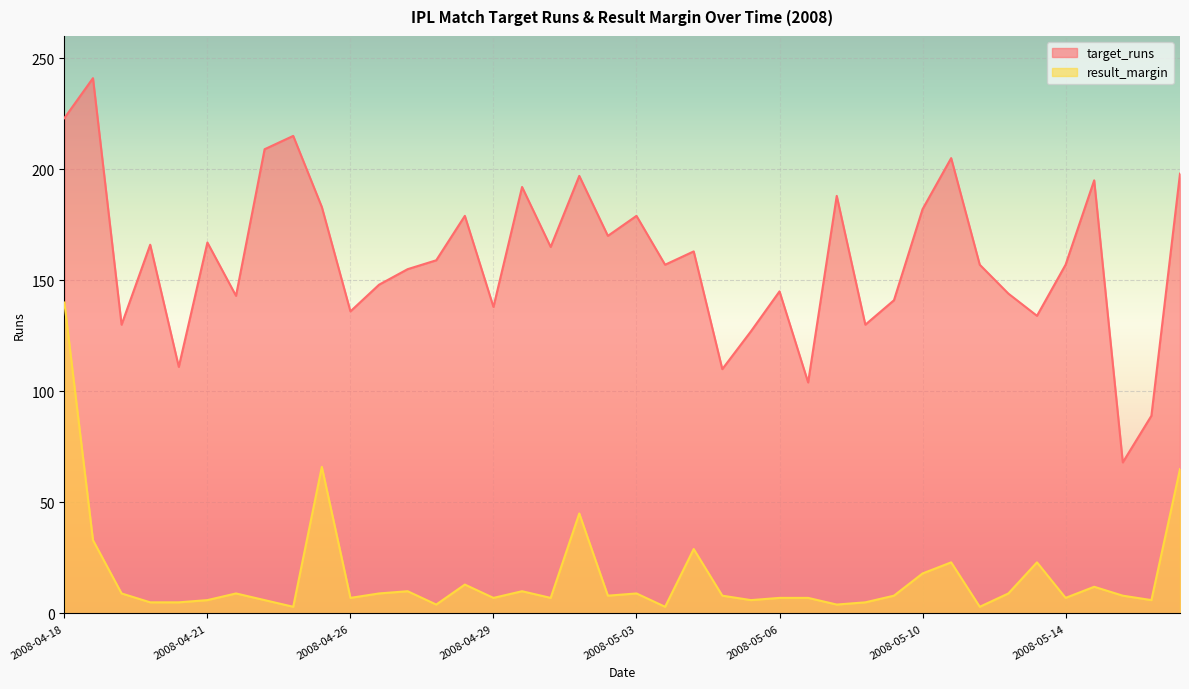

How many interior local valleys does the target_runs series have?

13